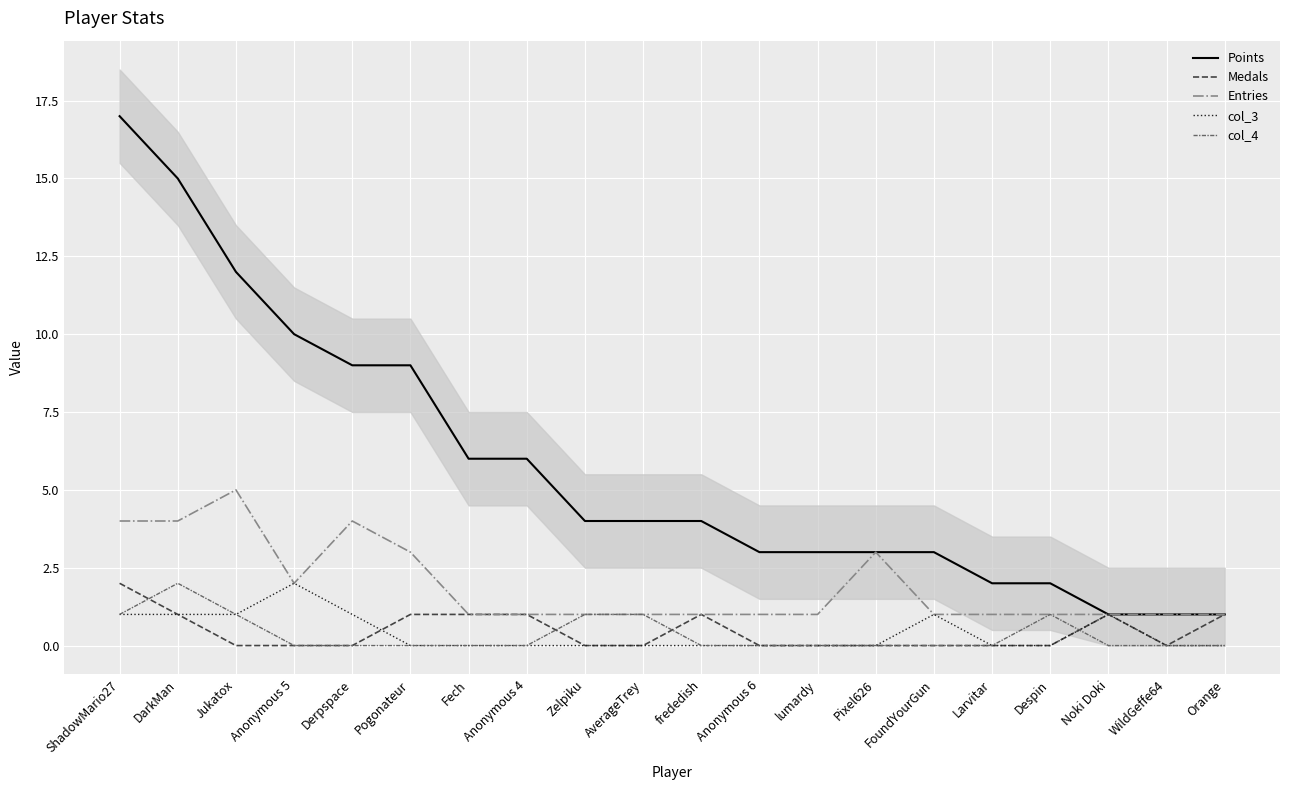

True or false: Medals and Entries intersect in this chart.

False